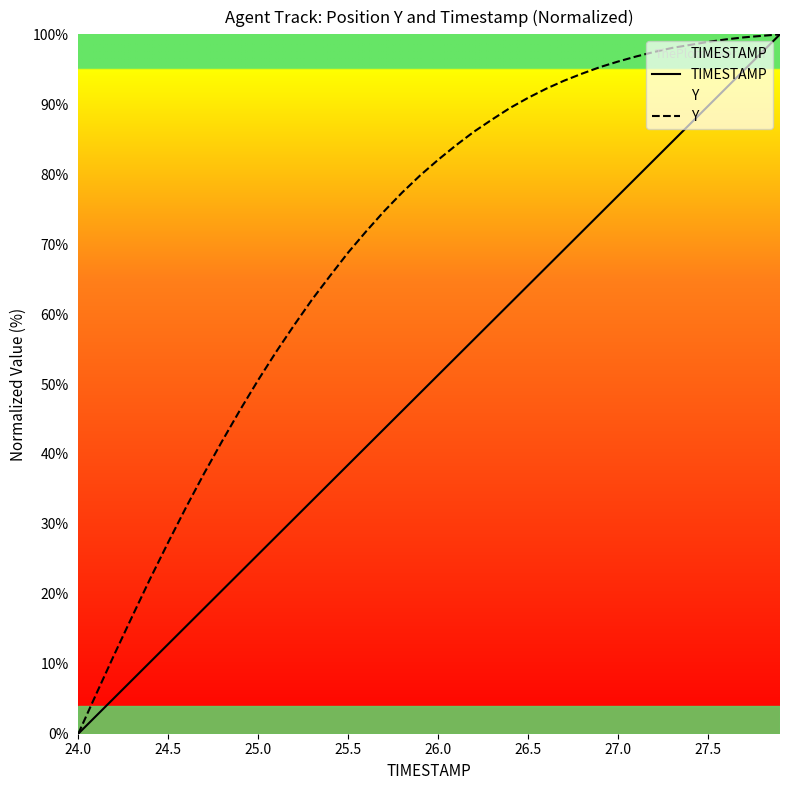

What is the maximum value shown in the chart?

100.0